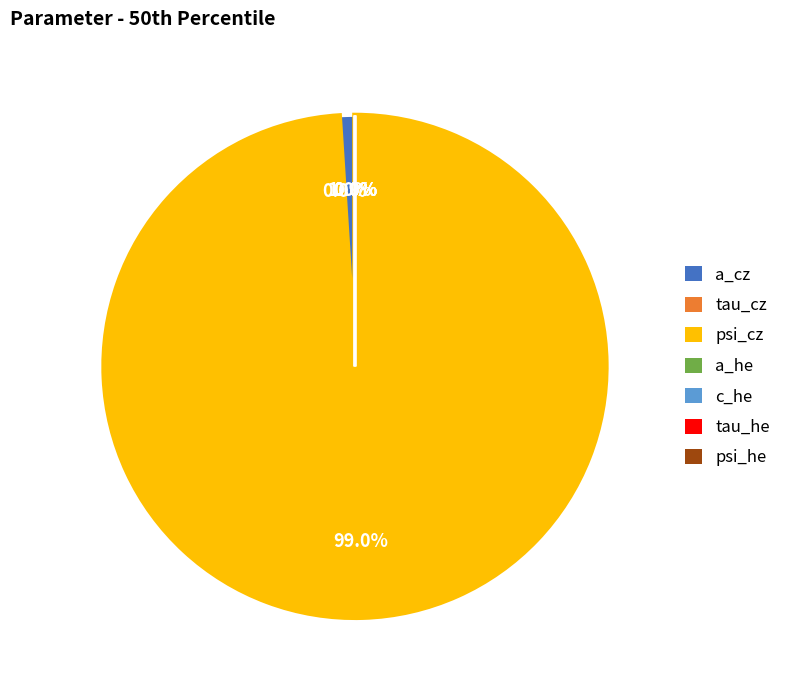

To the nearest percent, what is the difference between the psi_cz and psi_he slice percentages?

99%